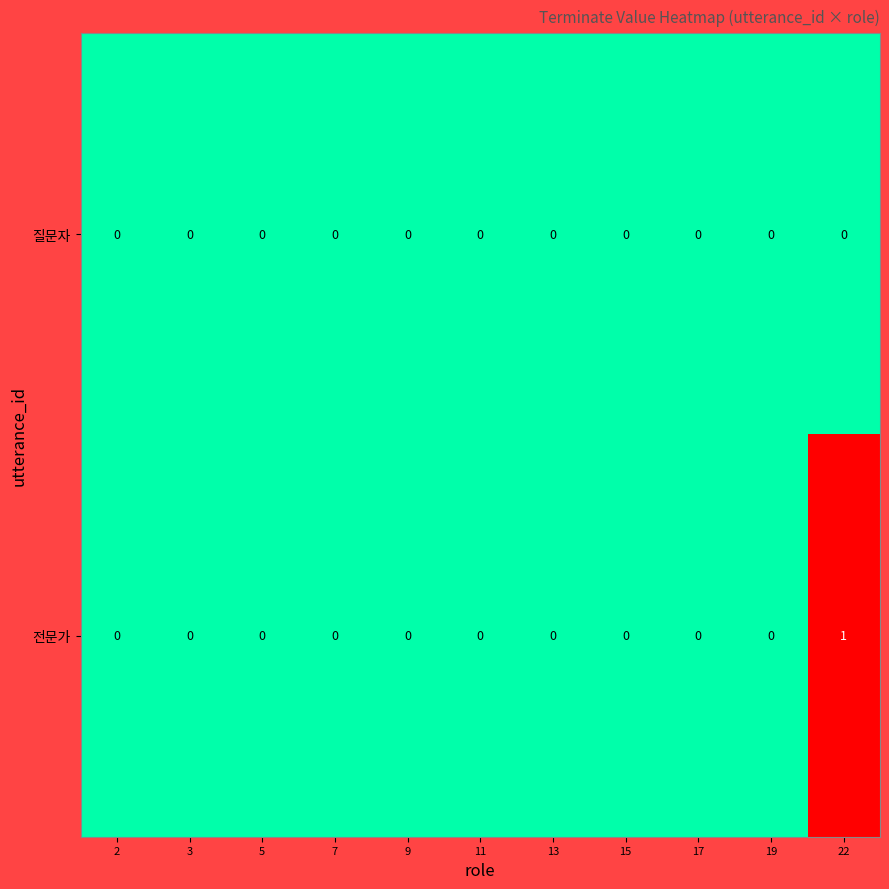

Reading left to right, transcribe all the data shown in this chart.

질문자: 2=0	3=0	5=0	7=0	9=0	11=0	13=0	15=0	17=0	19=0	22=0
전문가: 2=0	3=0	5=0	7=0	9=0	11=0	13=0	15=0	17=0	19=0	22=1